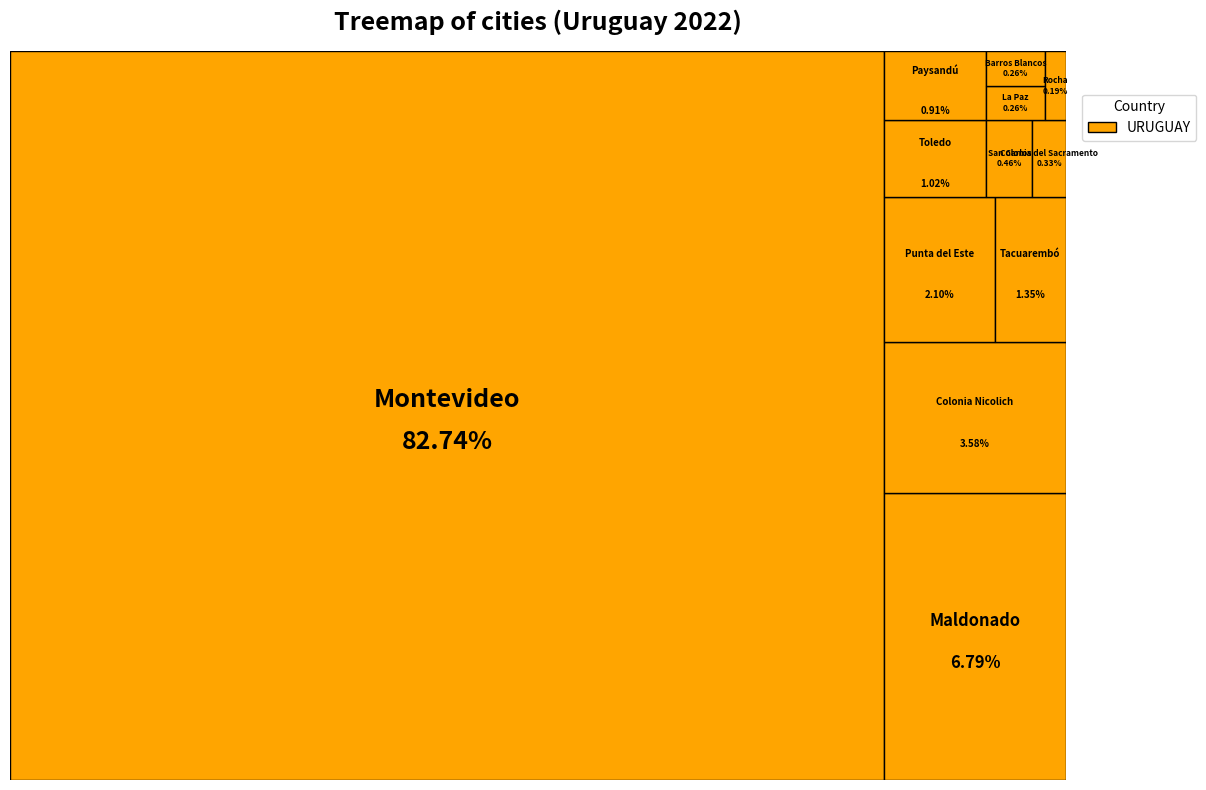

Rank the categories by value from lowest to highest.

Rocha, Barros Blancos, La Paz, Colonia del Sacramento, San Carlos, Paysandú, Toledo, Tacuarembó, Punta del Este, Colonia Nicolich, Maldonado, Montevideo